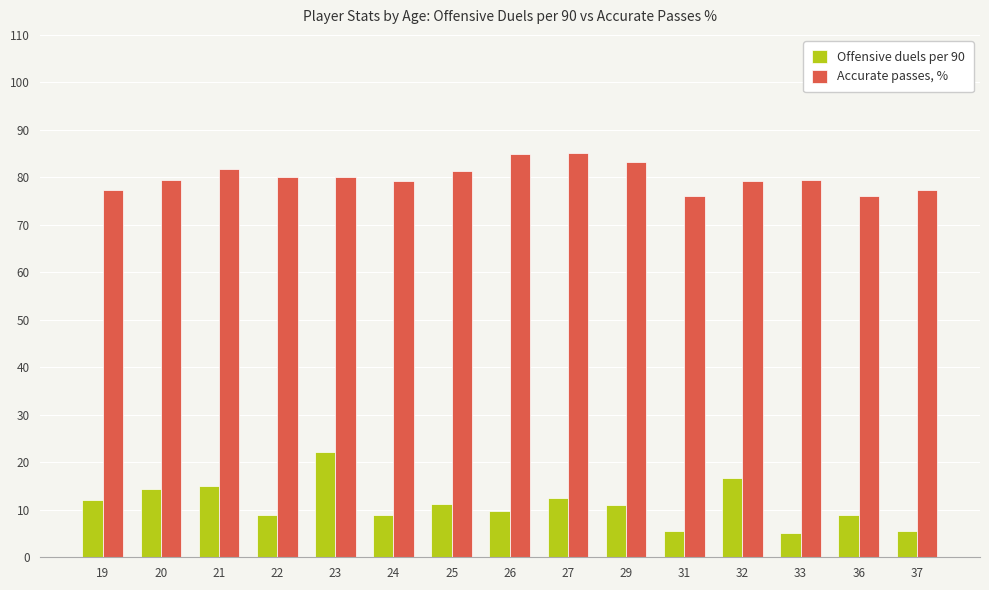

What is the difference between the highest and lowest values at 27?

72.7